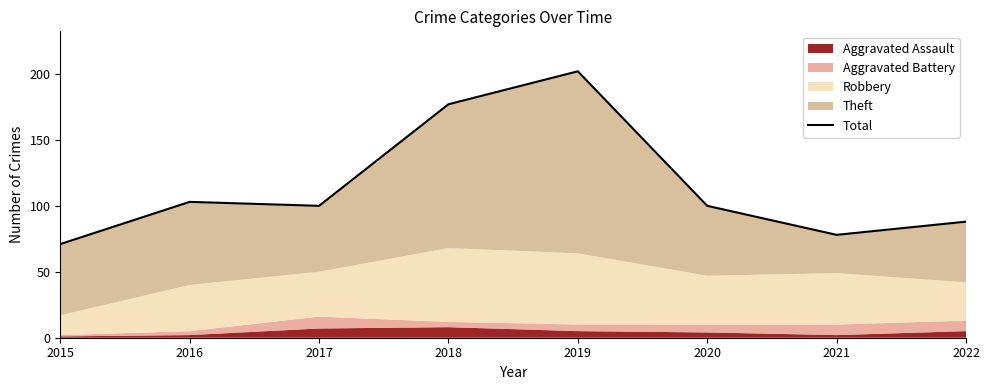

True or false: the data has more than 1 interior local peaks.

True